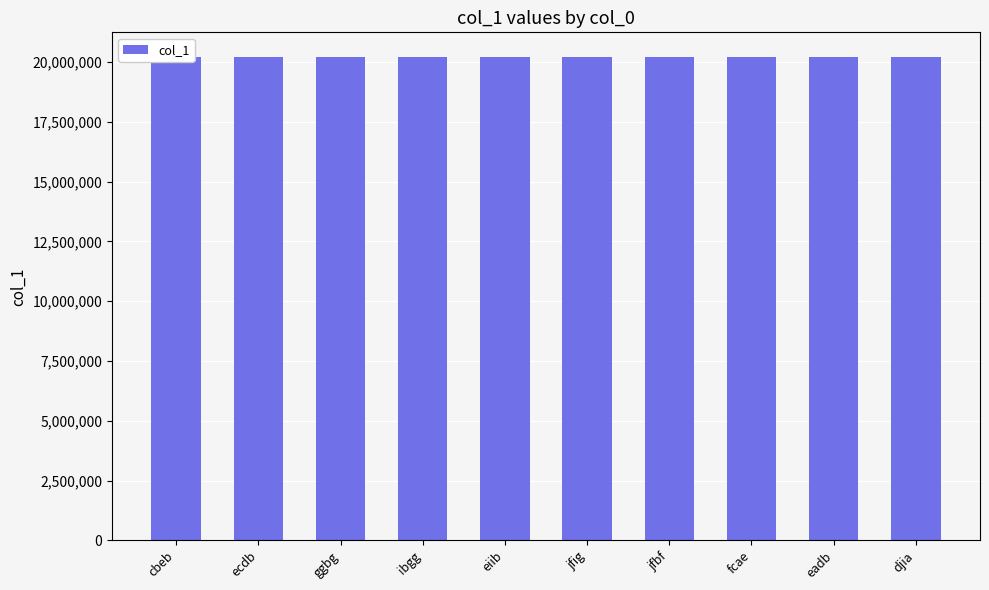

The chart shows a value of 20220859 at ecdb. True or false?

True